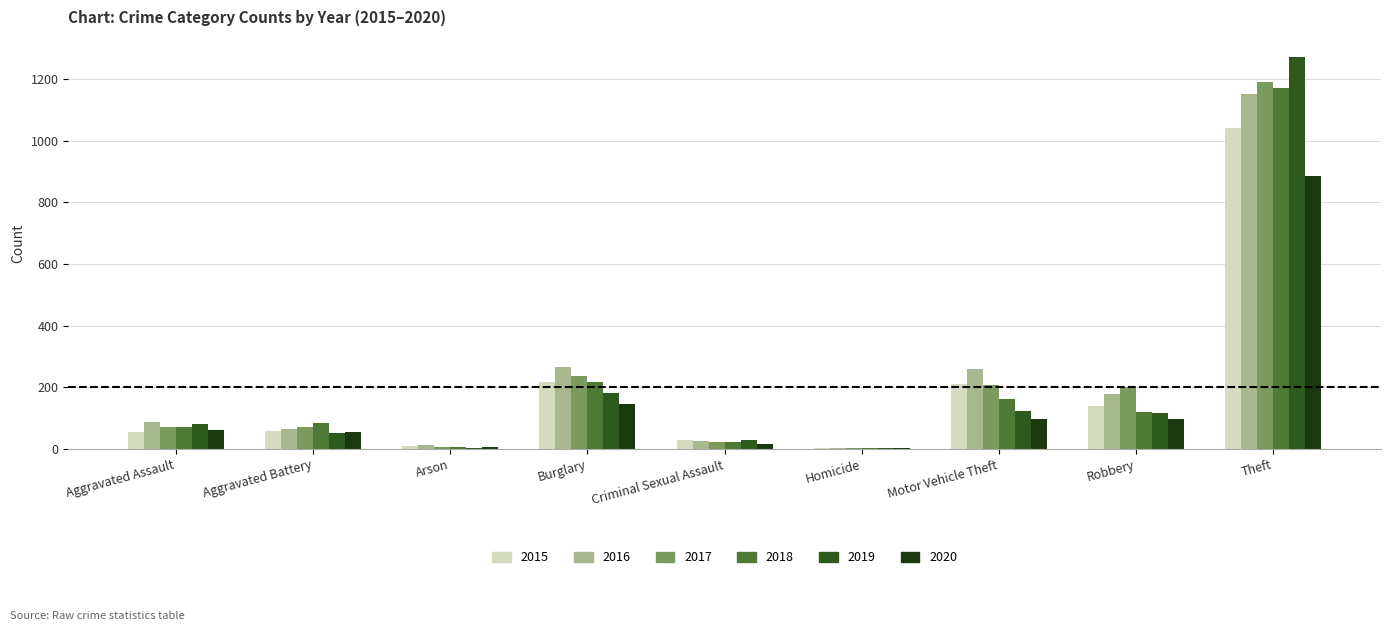

What is the sum of all 2015 values?

1768